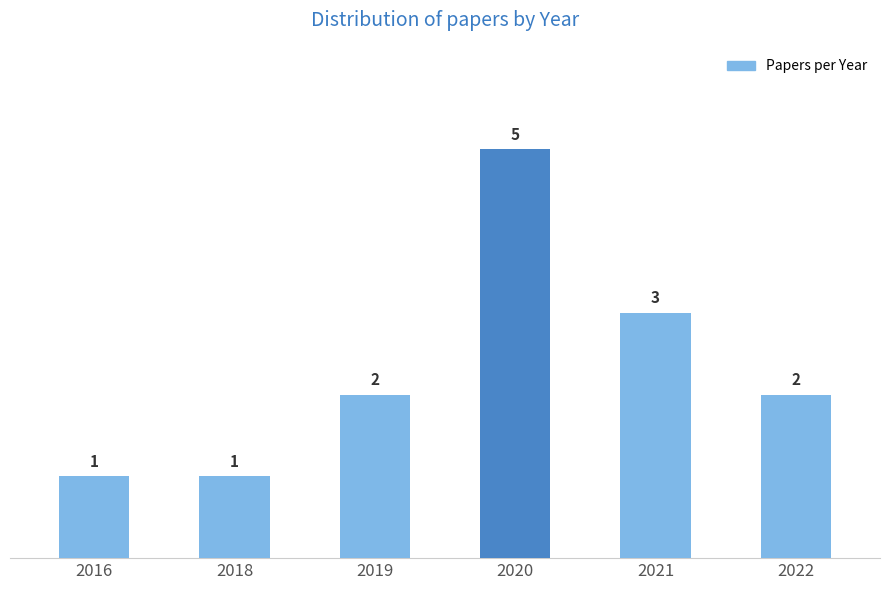

How many series are shown in this chart?

1